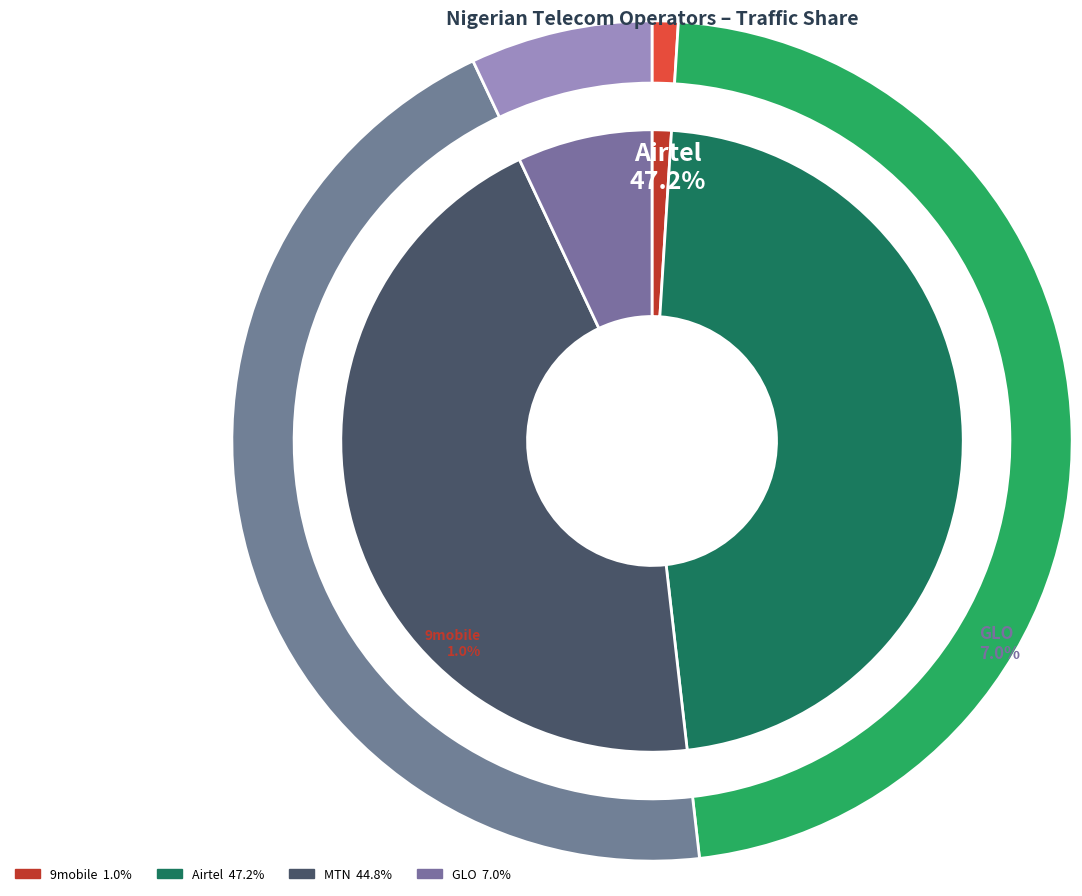

What percentage is the 9mobile slice, to the nearest percent?

1%